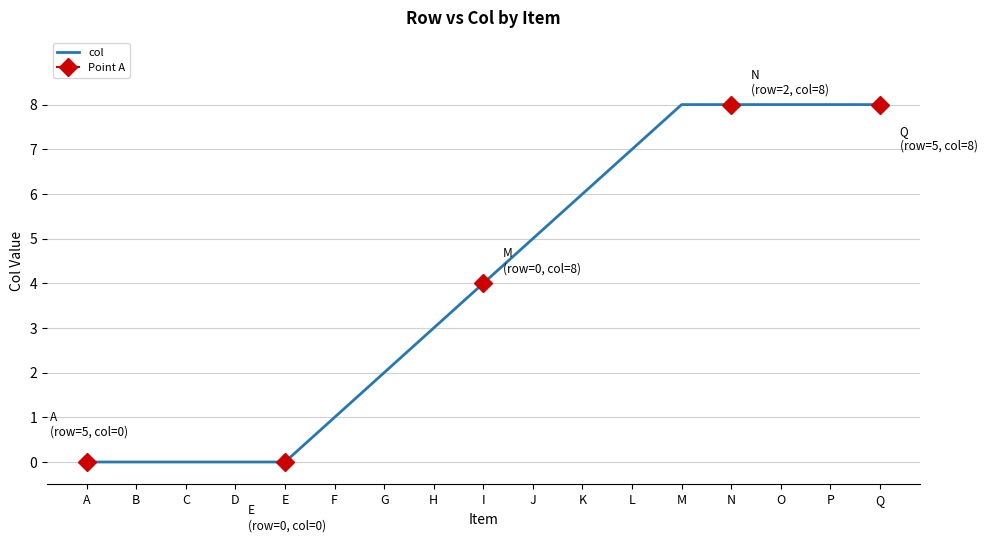

True or false: the data shows 3 at E.

False